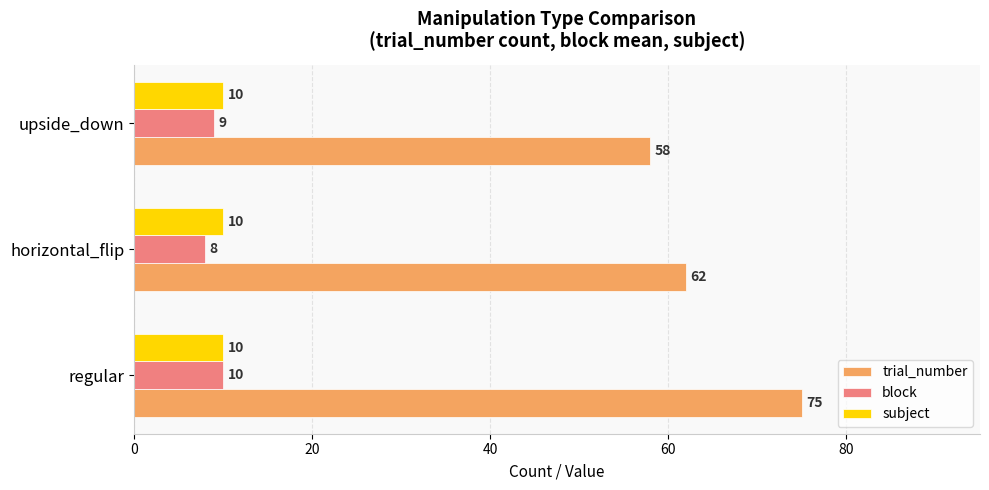

Which series has the largest range (max minus min)?

trial_number